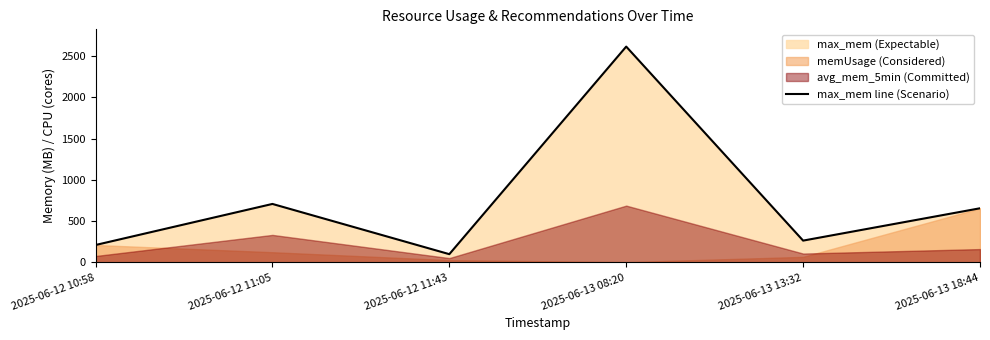

What is the difference between the values at 2025-06-12 10:58 and 2025-06-13 13:32?

53.3